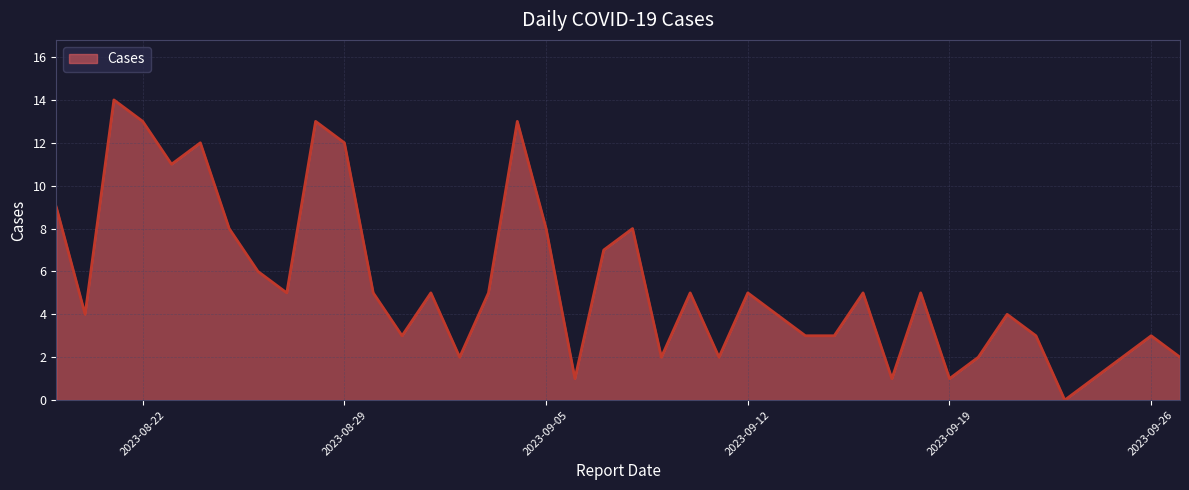

What is the difference between the maximum and minimum values?

14